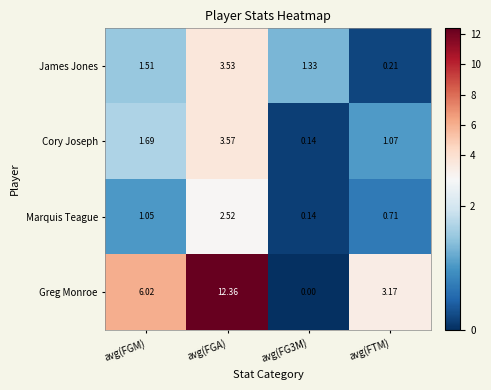

At which label does Greg Monroe reach its peak?

avg(FGA)